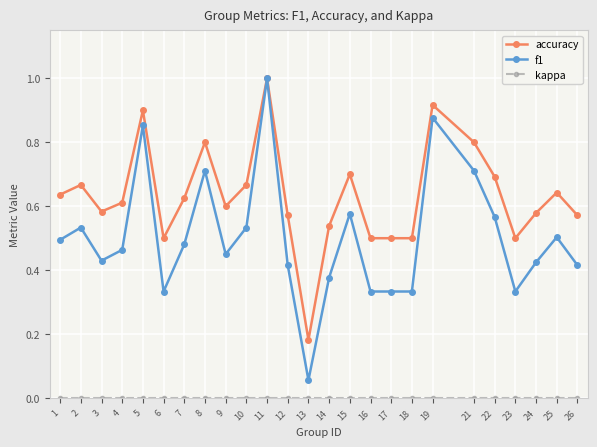

At which category does accuracy reach its first local peak?

2